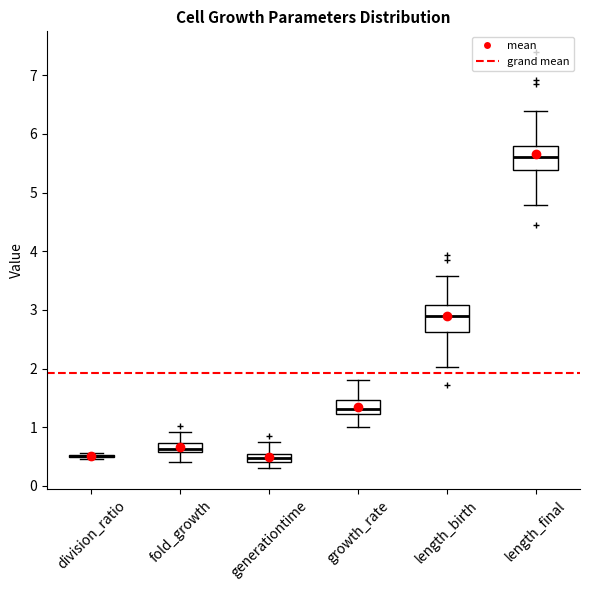

Reading left to right, read every box against the y-axis: the position of its median line, the range the box covers, and the ends of its whiskers. The values are not printed on the chart, so give them approximately, as read against the axis.

division_ratio: box collapsed to a line at 0.5, whiskers 0.5 to 0.6
fold_growth: median 0.6 (inside the box), box 0.6 to 0.7, whiskers 0.4 to 0.9
generationtime: median 0.5, box 0.4 to 0.6, whiskers 0.3 to 0.8
growth_rate: median 1.3, box 1.2 to 1.5, whiskers 1.0 to 1.8
length_birth: median 2.9, box 2.6 to 3.1, whiskers 2.0 to 3.6
length_final: median 5.6, box 5.4 to 5.8, whiskers 4.8 to 6.4